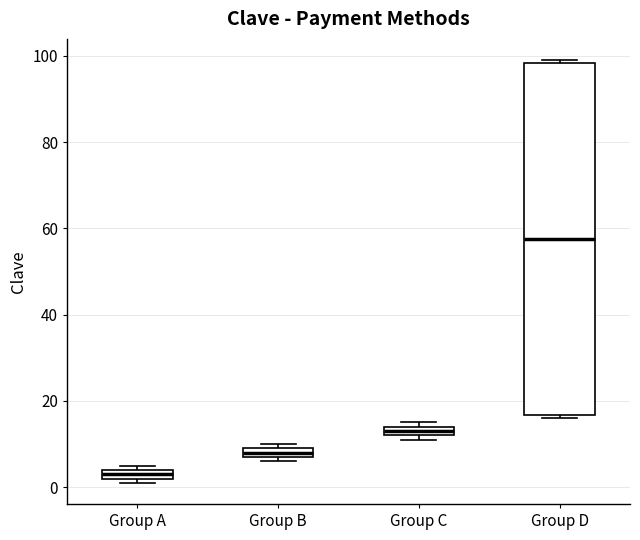

Which box is the tallest, from its lower edge to its upper edge?

Group D